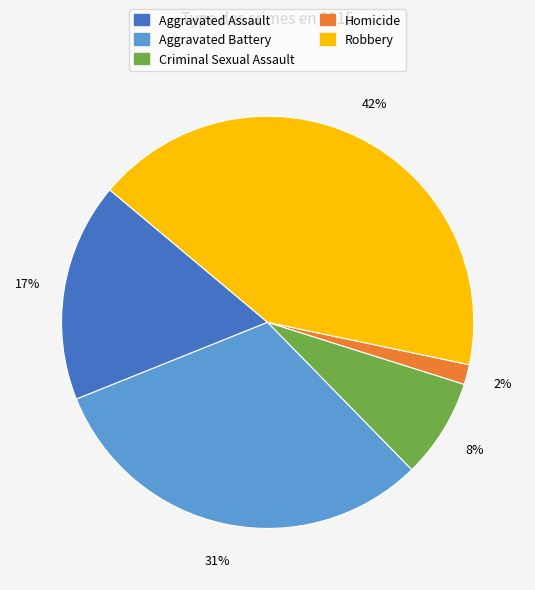

To the nearest percent, what is the average slice percentage?

20%